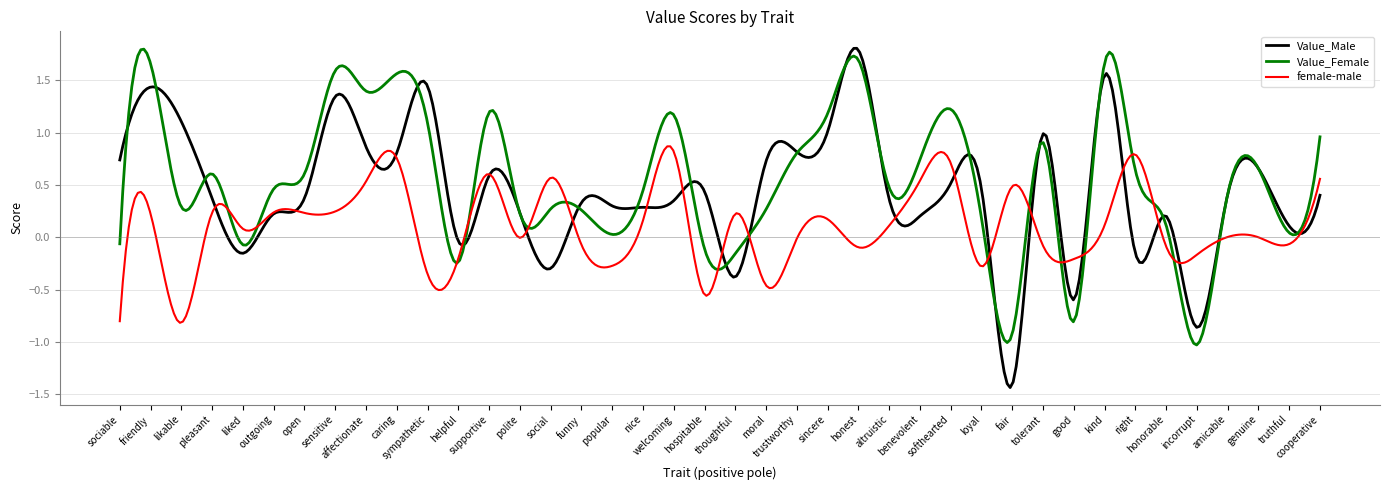

Count the number of categories in the chart.

400